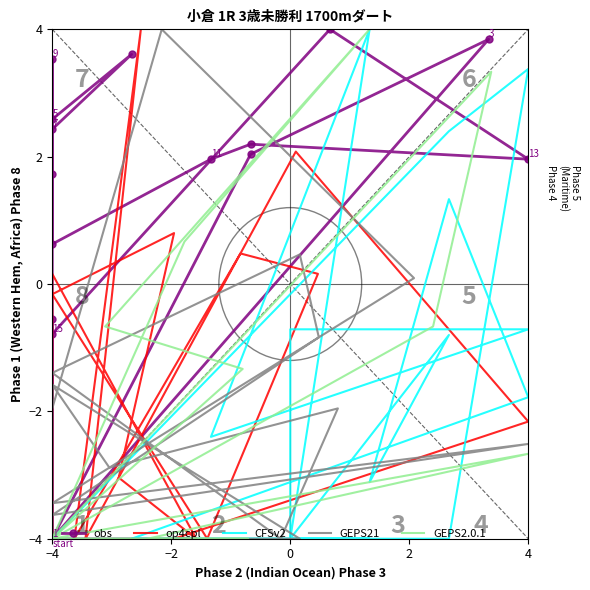

Reading left to right, transcribe all the data shown in this chart.

obs: -4.0	2.0	3.8	-4.0	2.6	3.6	2.4	1.7	3.5	0.6	2.0	2.2	2.0	4.0	-0.8	-0.5	-4.0
op4cpl: -4.0	0.5	0.2	-4.0	-0.2	0.8	-3.0	-4.0	0.2	-4.0	-4.0	-4.0	-2.2	2.1	-4.0	4.0	-4.0
CFSv2: -4.0	2.4	3.4	-4.0	-4.0	4.0	-2.4	-0.7	-0.7	-4.0	-0.8	-3.1	1.3	-1.8	-4.0	-4.0	-4.0
GEPS21: -3.6	-0.8	0.5	-1.4	-4.0	-2.0	-2.9	-1.6	-4.0	-4.0	-1.6	-2.0	4.0	0.1	-3.4	-2.5	-3.6
GEPS2.0.1: -4.0	-0.7	3.3	-4.0	-4.0	-2.7	-4.0	-4.0	-4.0	-4.0	-1.3	-0.7	4.0	0.7	-4.0	-4.0	-4.0